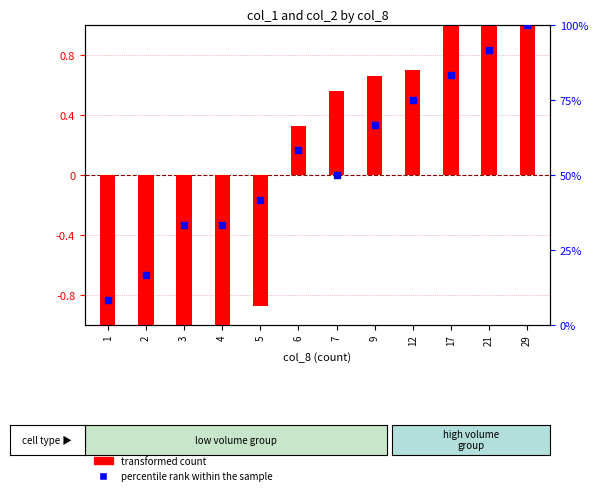

At how many categories does at least one series exceed 88?

2